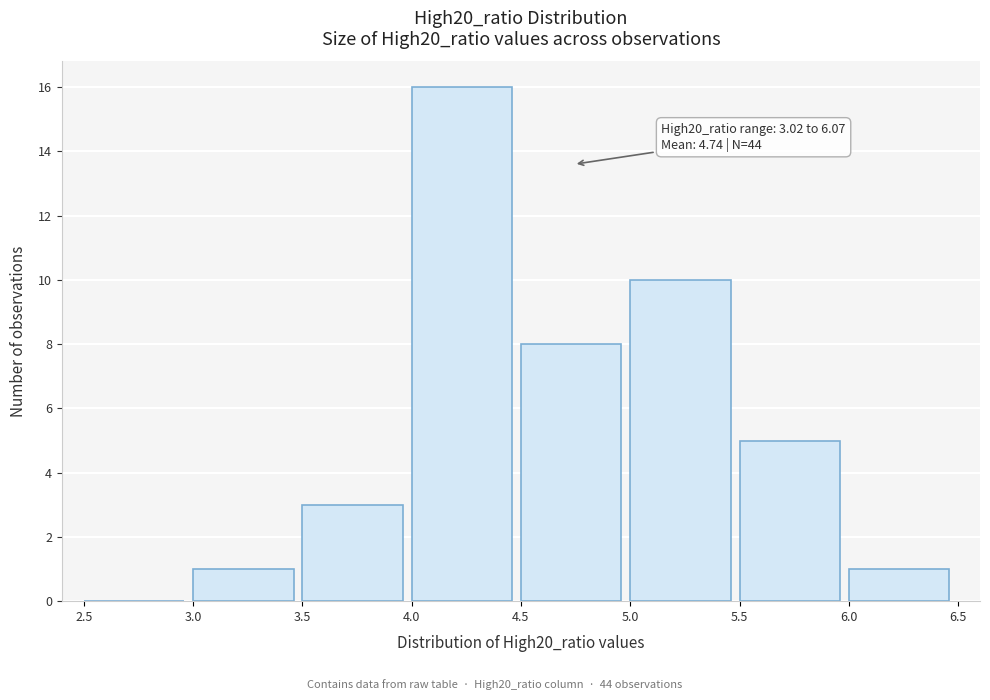

Which range on the x-axis has the tallest bar?

4.0 to 4.5